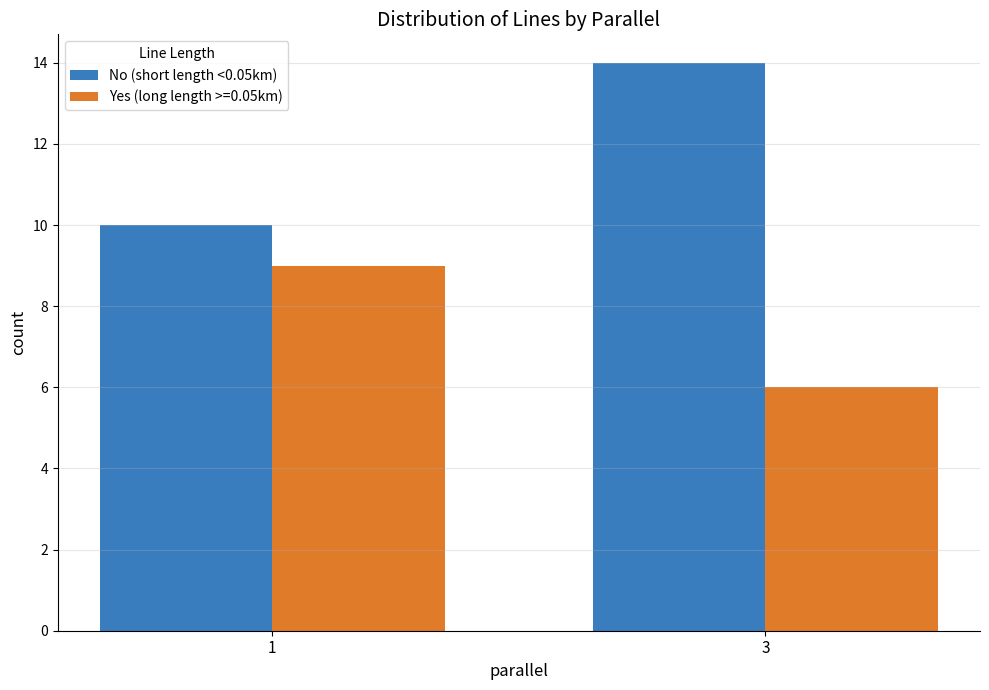

Count the number of categories in the chart.

2